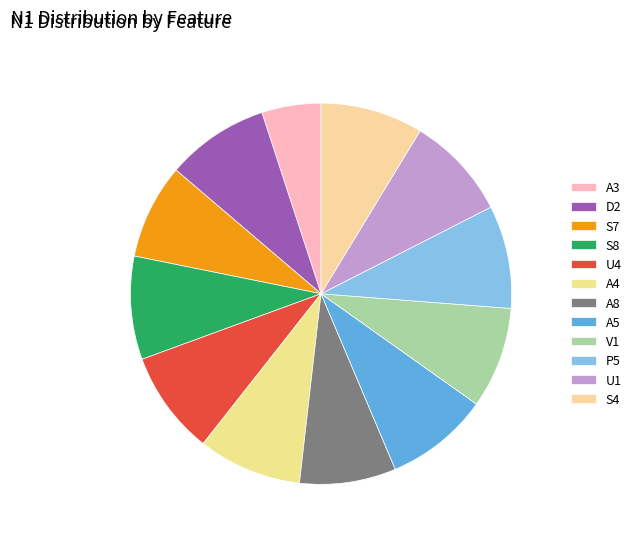

Between A4 and D2, which is larger?

A4